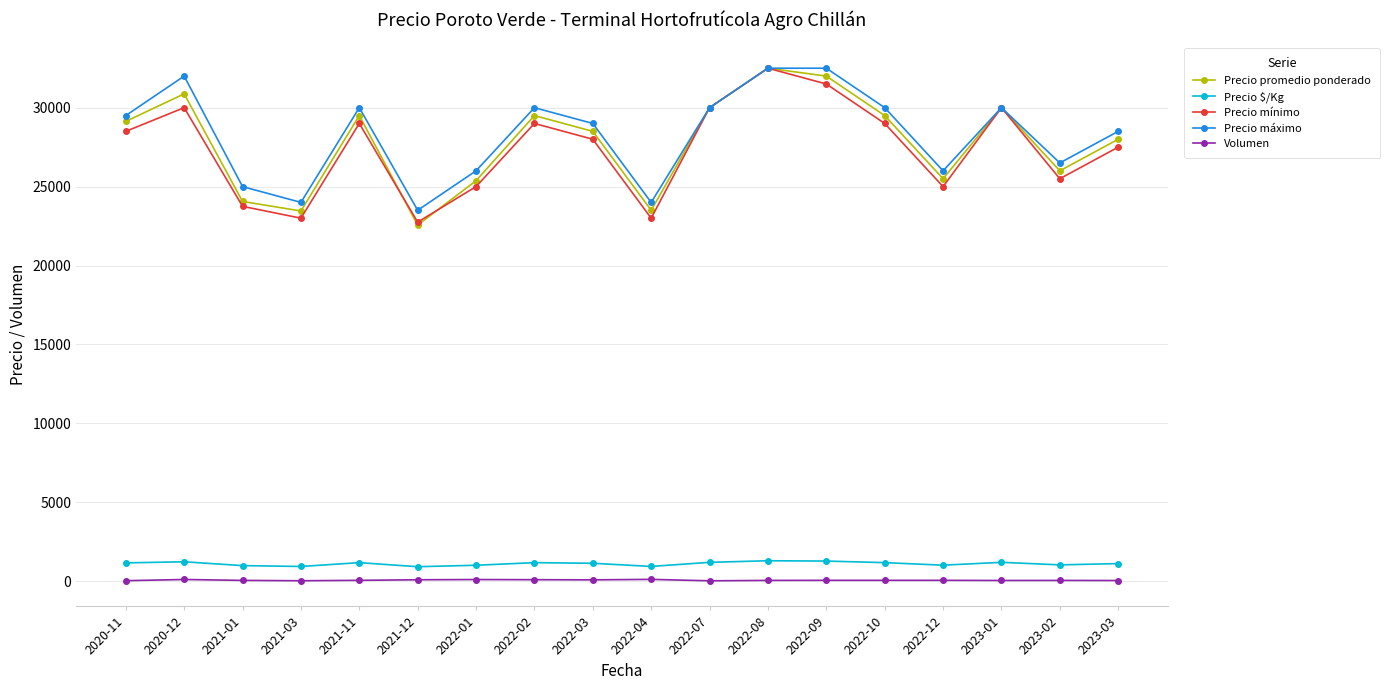

Which series changed the most between 2021-03 and 2022-03?

Precio promedio ponderado